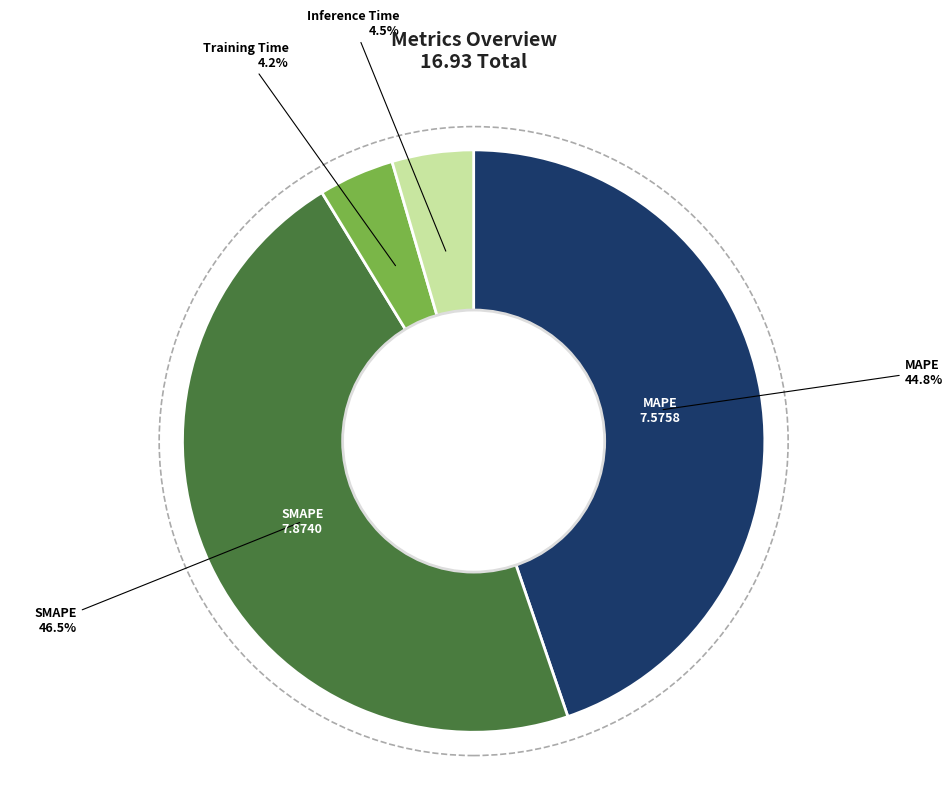

Does any single category account for the majority?

No